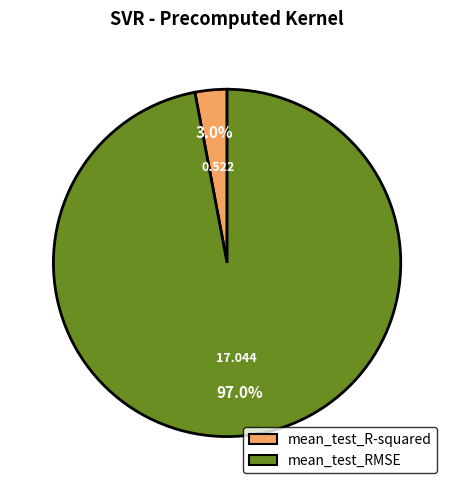

Does any single category account for the majority?

Yes